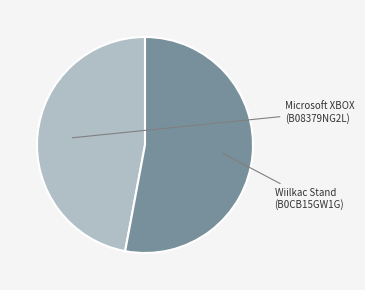

Does any single category account for the majority?

Yes